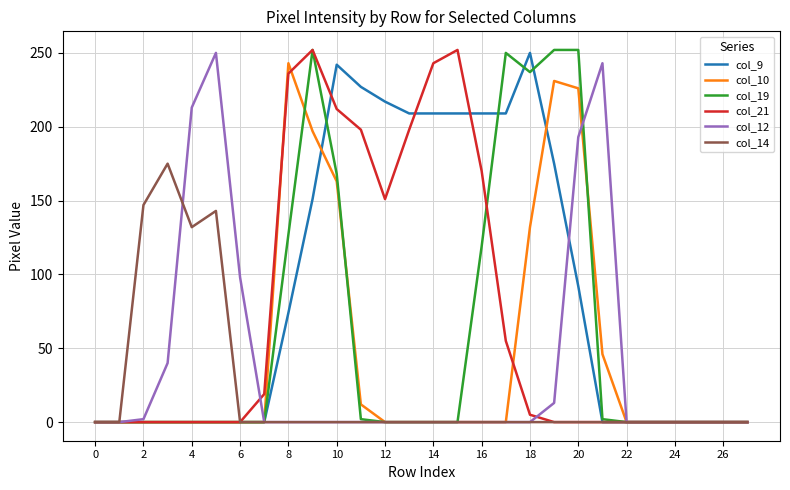

Which series has the largest total across all categories?

col_9